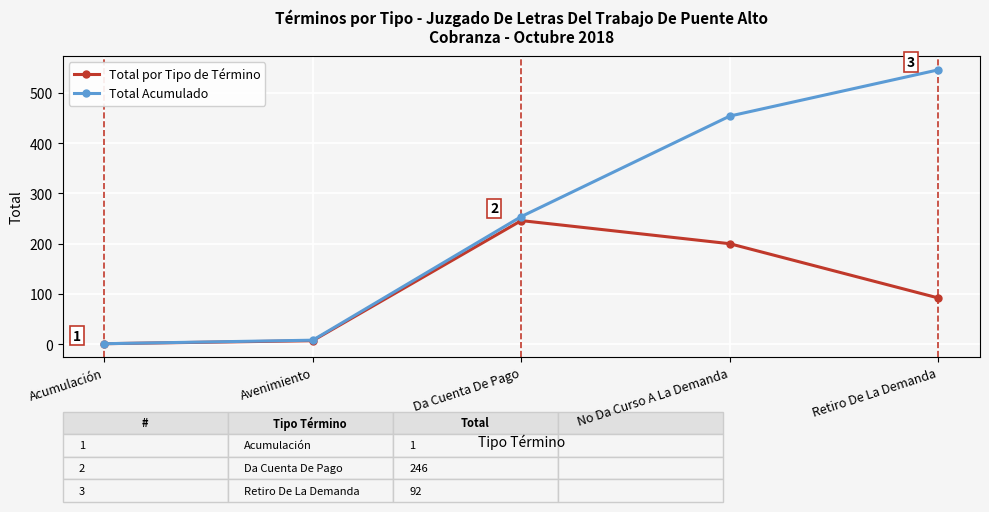

Which category has the highest value in the Total Acumulado series?

Retiro De La Demanda